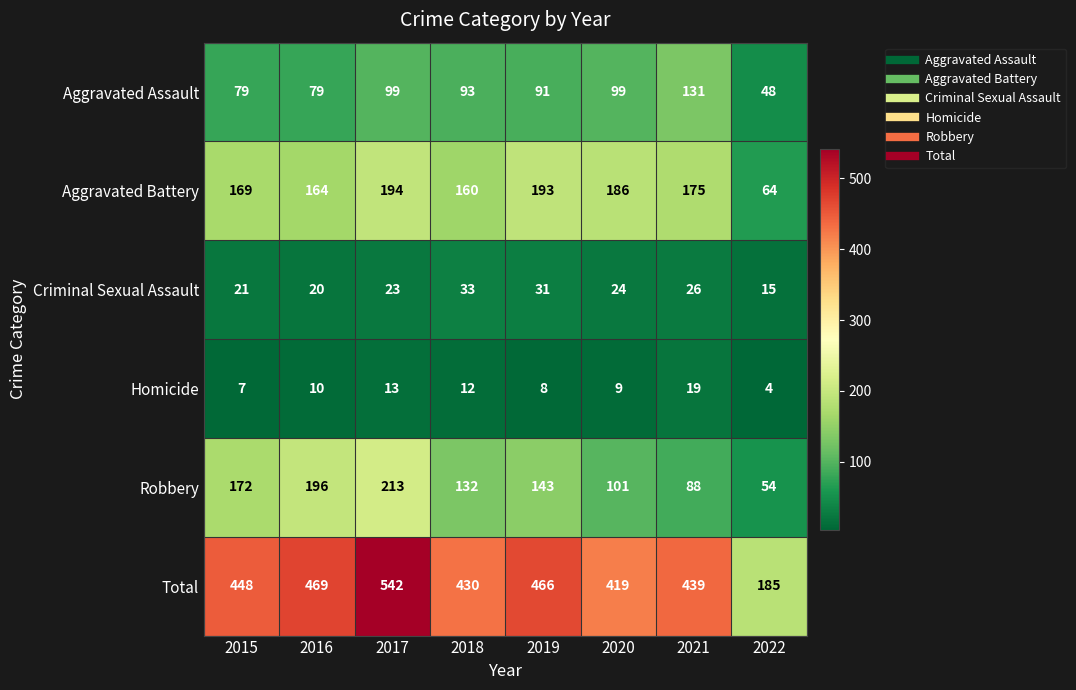

What is the highest value of the Aggravated Assault series?

131